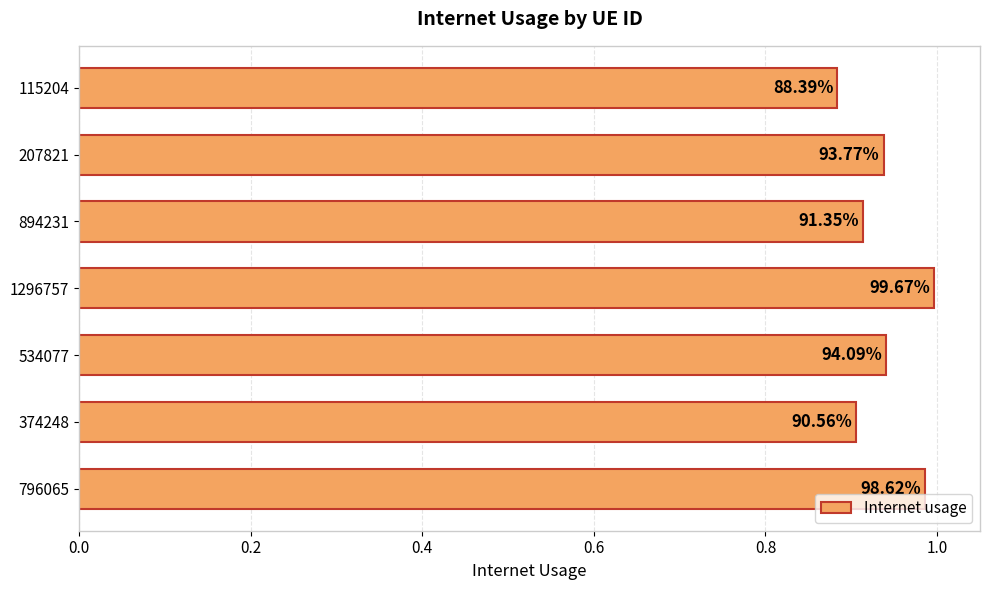

Does the chart contain any negative values?

No